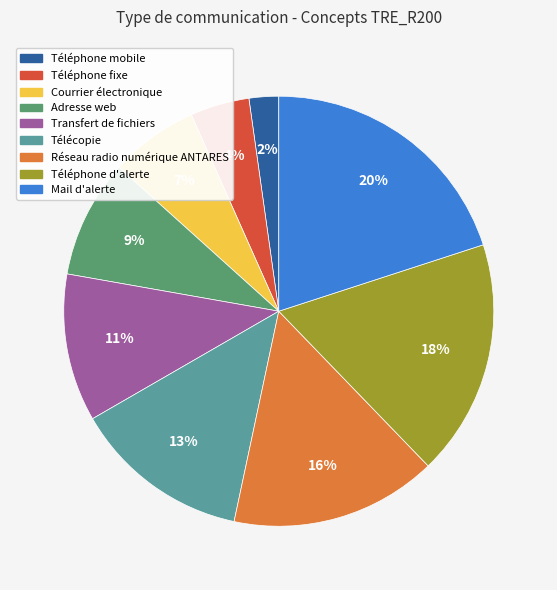

Rank the categories by value from lowest to highest.

Téléphone mobile, Téléphone fixe, Courrier électronique, Adresse web, Transfert de fichiers, Télécopie, Réseau radio numérique ANTARES, Téléphone d'alerte, Mail d'alerte